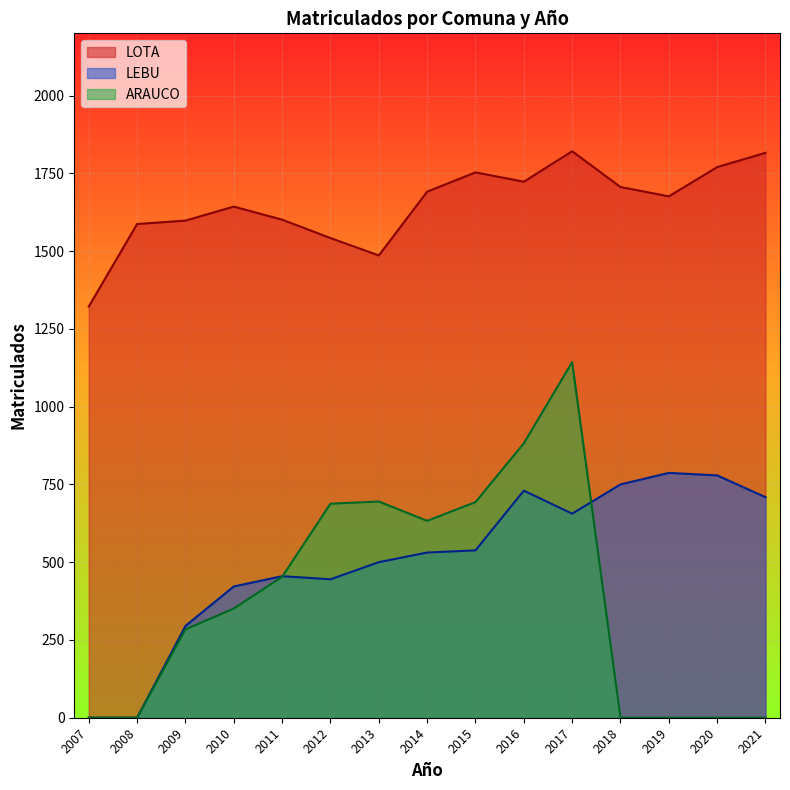

True or false: LEBU and LOTA cross at least once.

False